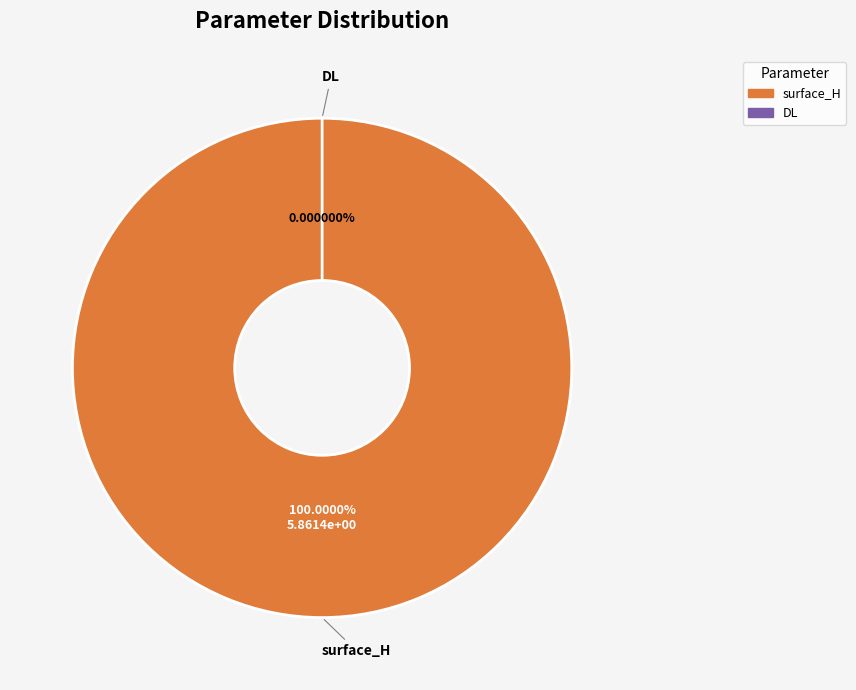

Does surface_H account for over 50% of the chart?

Yes